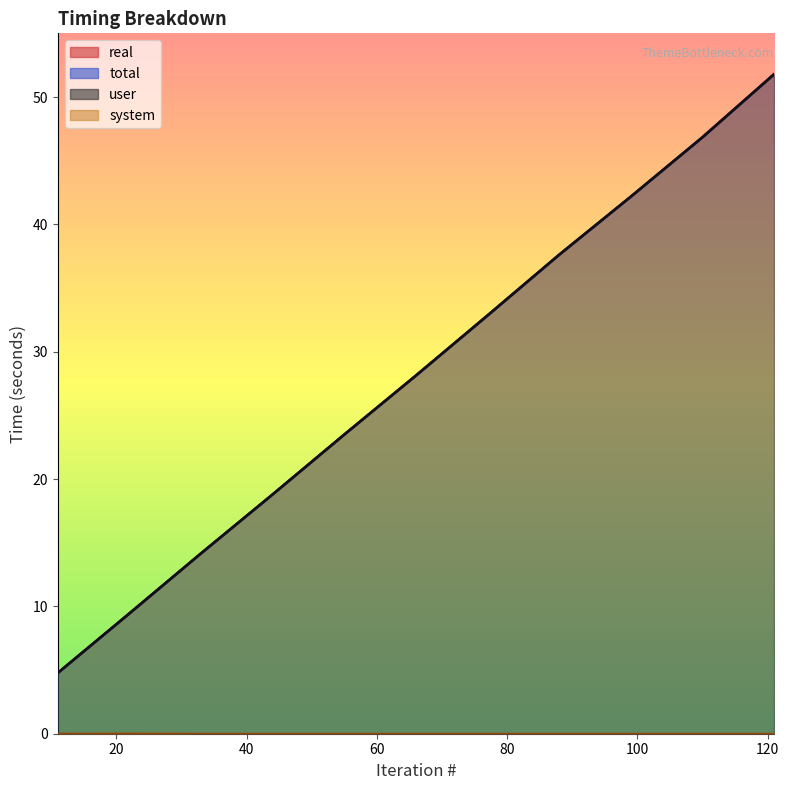

True or false: user and real intersect in this chart.

False